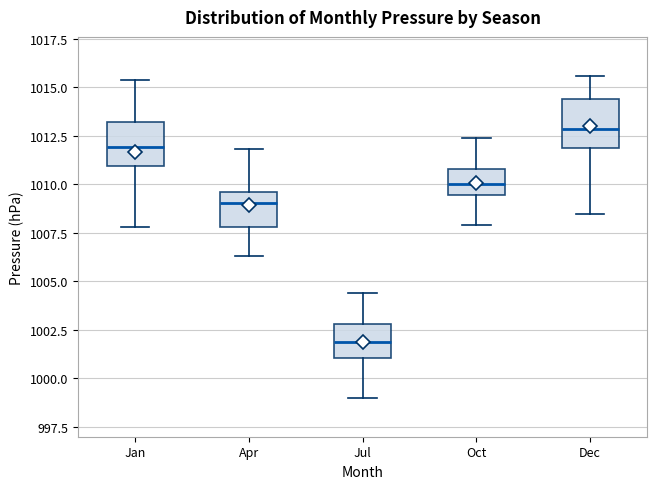

Reading left to right, transcribe this box plot: for each box, give where its median line is, the range the box spans, and where its two whiskers end, as read against the y-axis. The values are not printed on the chart, so give them approximately, as read against the axis.

Jan: median 1012.0, box 1011.0 to 1013.0, whiskers 1008.0 to 1015.5
Apr: median 1009.0, box 1008.0 to 1009.5, whiskers 1006.5 to 1012.0
Jul: median 1002.0, box 1001.0 to 1003.0, whiskers 999.0 to 1004.5
Oct: median 1010.0, box 1009.5 to 1011.0, whiskers 1008.0 to 1012.5
Dec: median 1013.0, box 1012.0 to 1014.5, whiskers 1008.5 to 1015.5